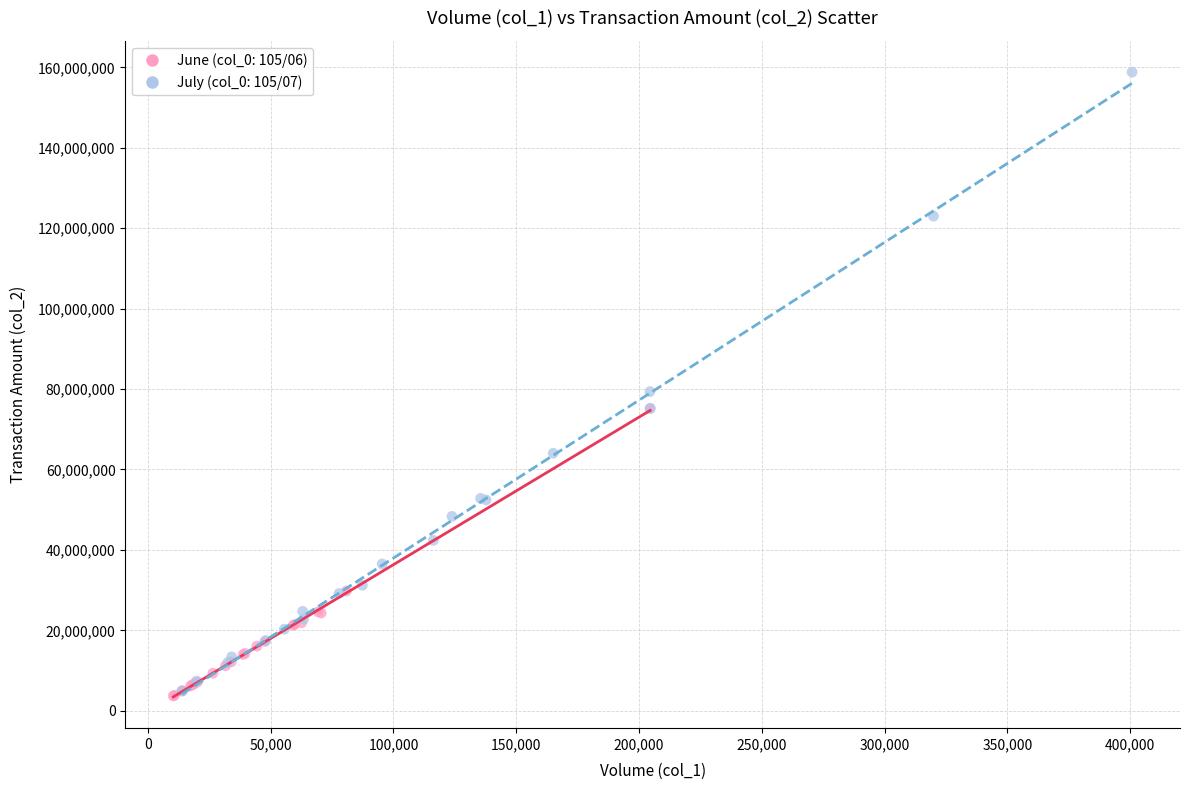

What are all the series names shown in the legend?

June (col_0: 105/06), July (col_0: 105/07)